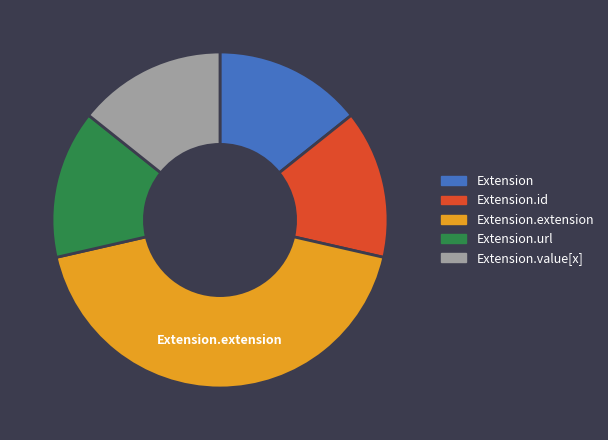

Does any single category account for the majority?

No